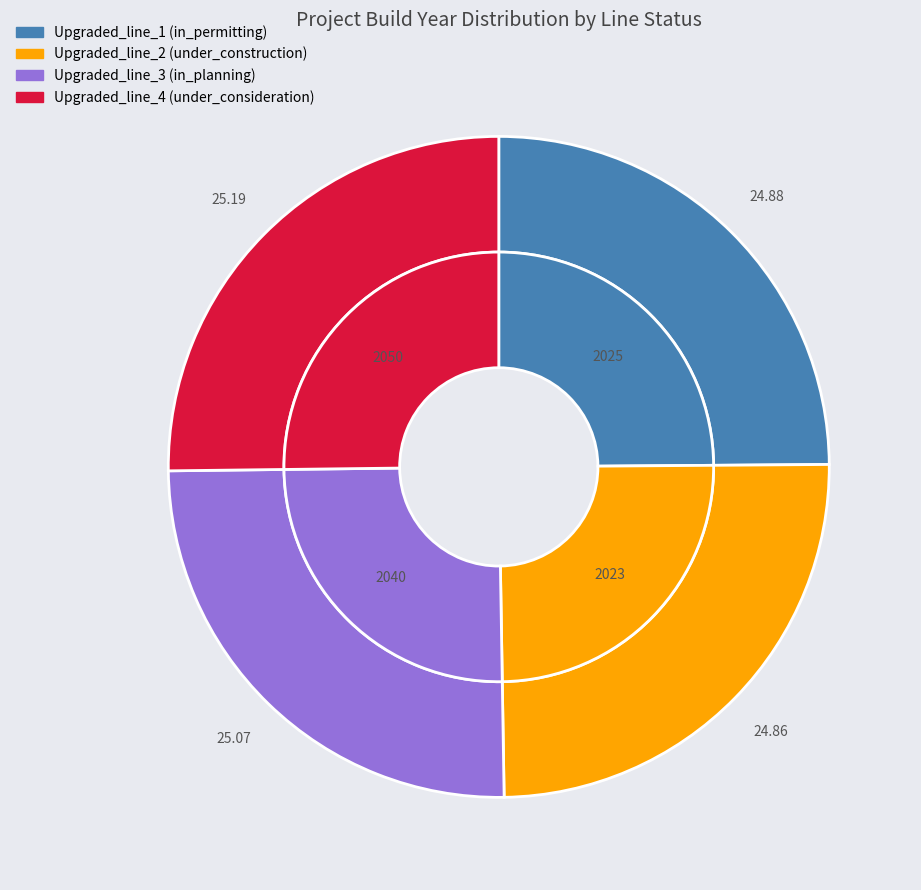

To the nearest percent, what is the average slice percentage?

25%